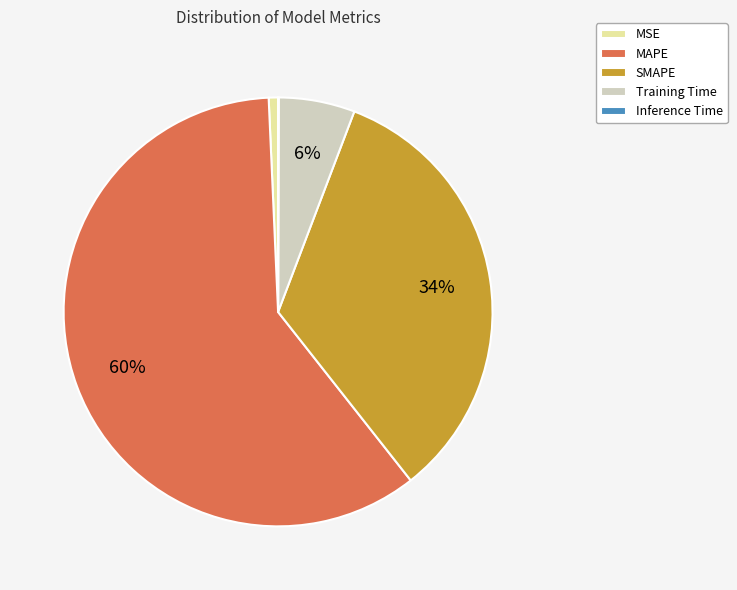

What percentage is the Training Time slice, to the nearest percent?

6%